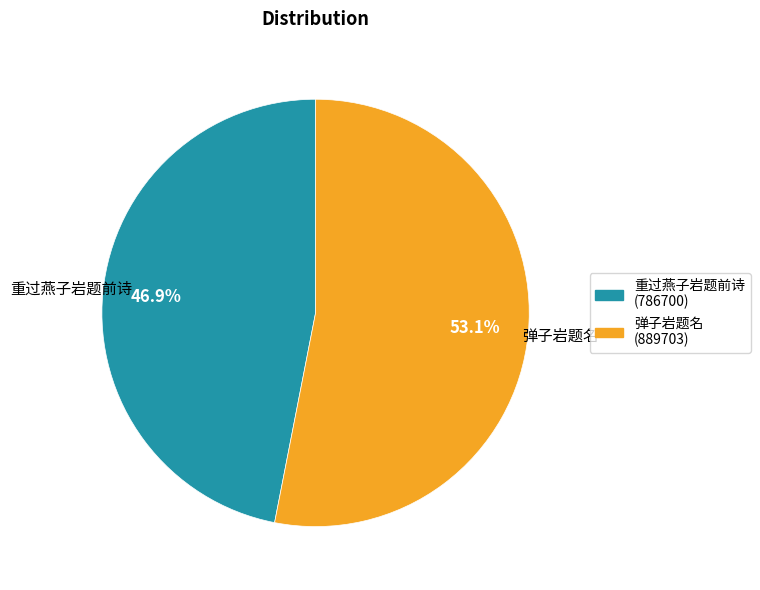

Which category has the biggest portion of the pie?

弹子岩题名